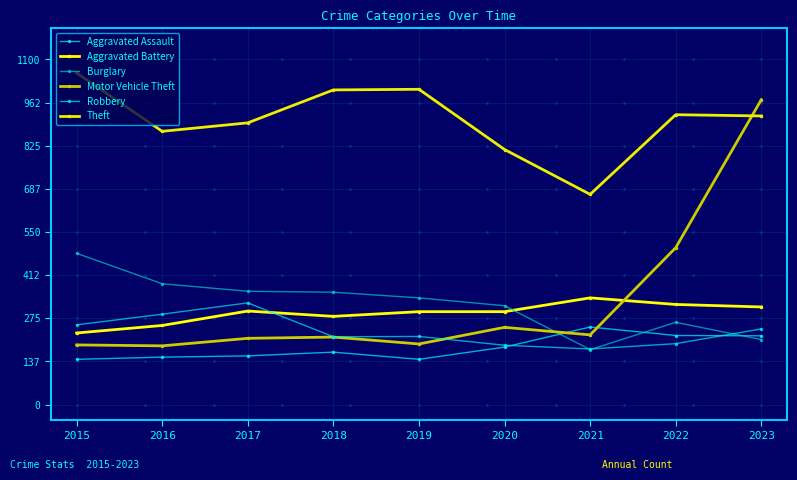

At which label does Aggravated Assault reach its minimum?

2015